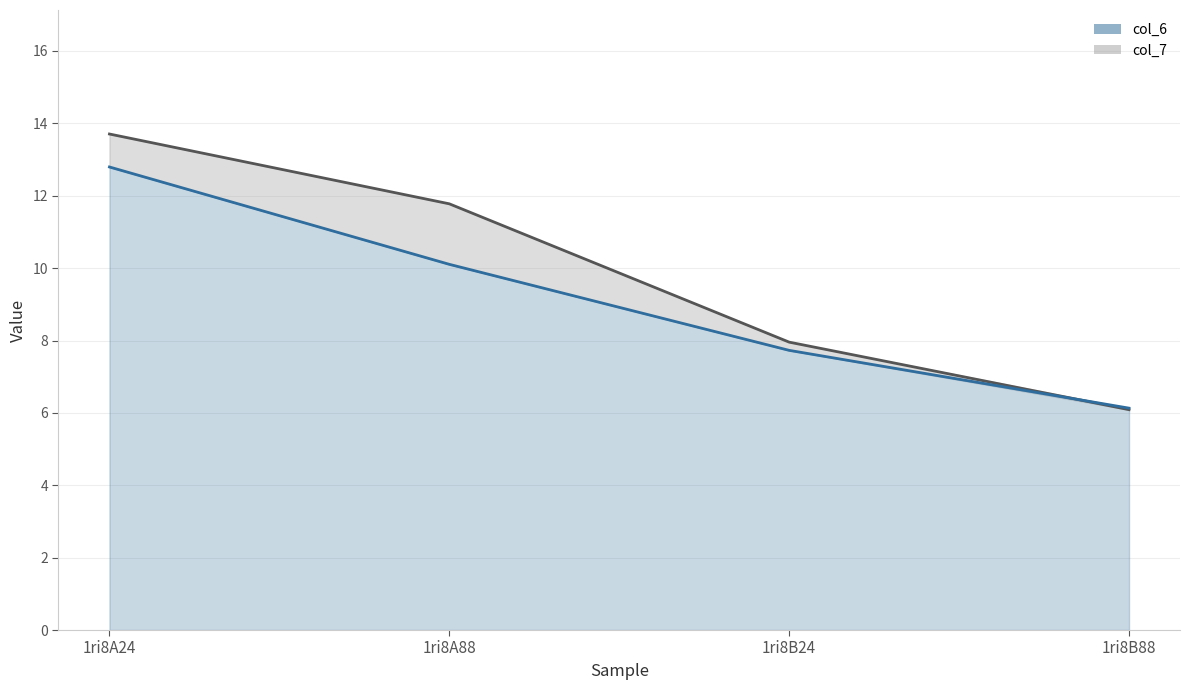

Reading right to left, what are all the values shown in this chart?

col_7 line: 6.1	8.0	11.8	13.7
col_6 line: 6.1	7.7	10.1	12.8